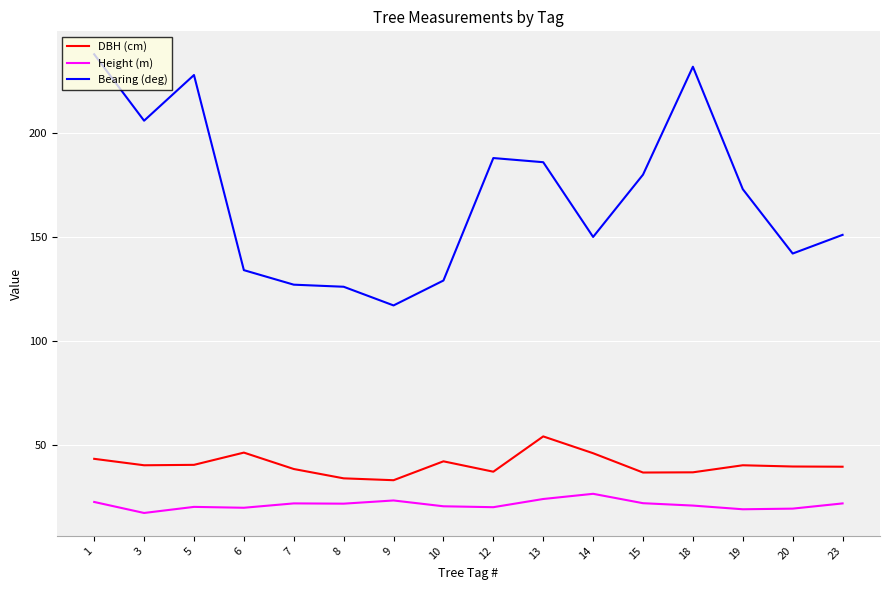

What is the difference between the second highest and minimum values in the Height (m) series?

6.7